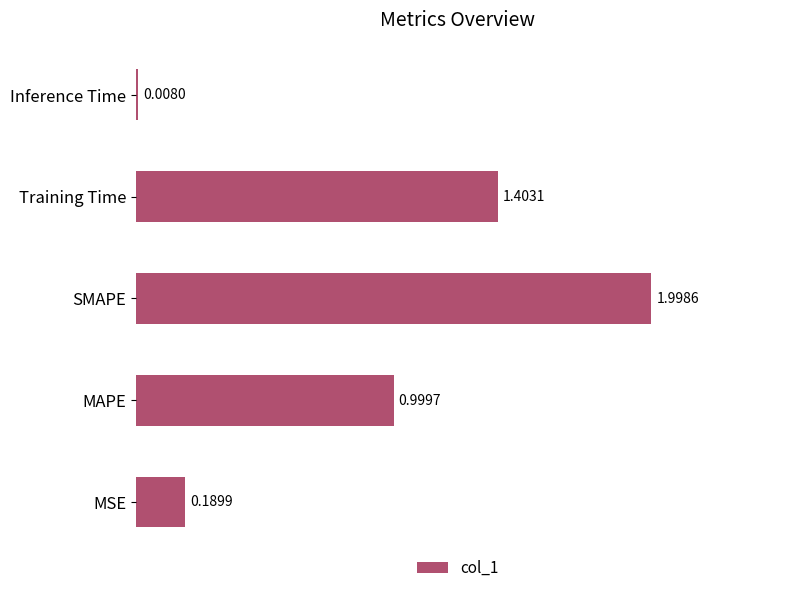

What is the average value?

0.9